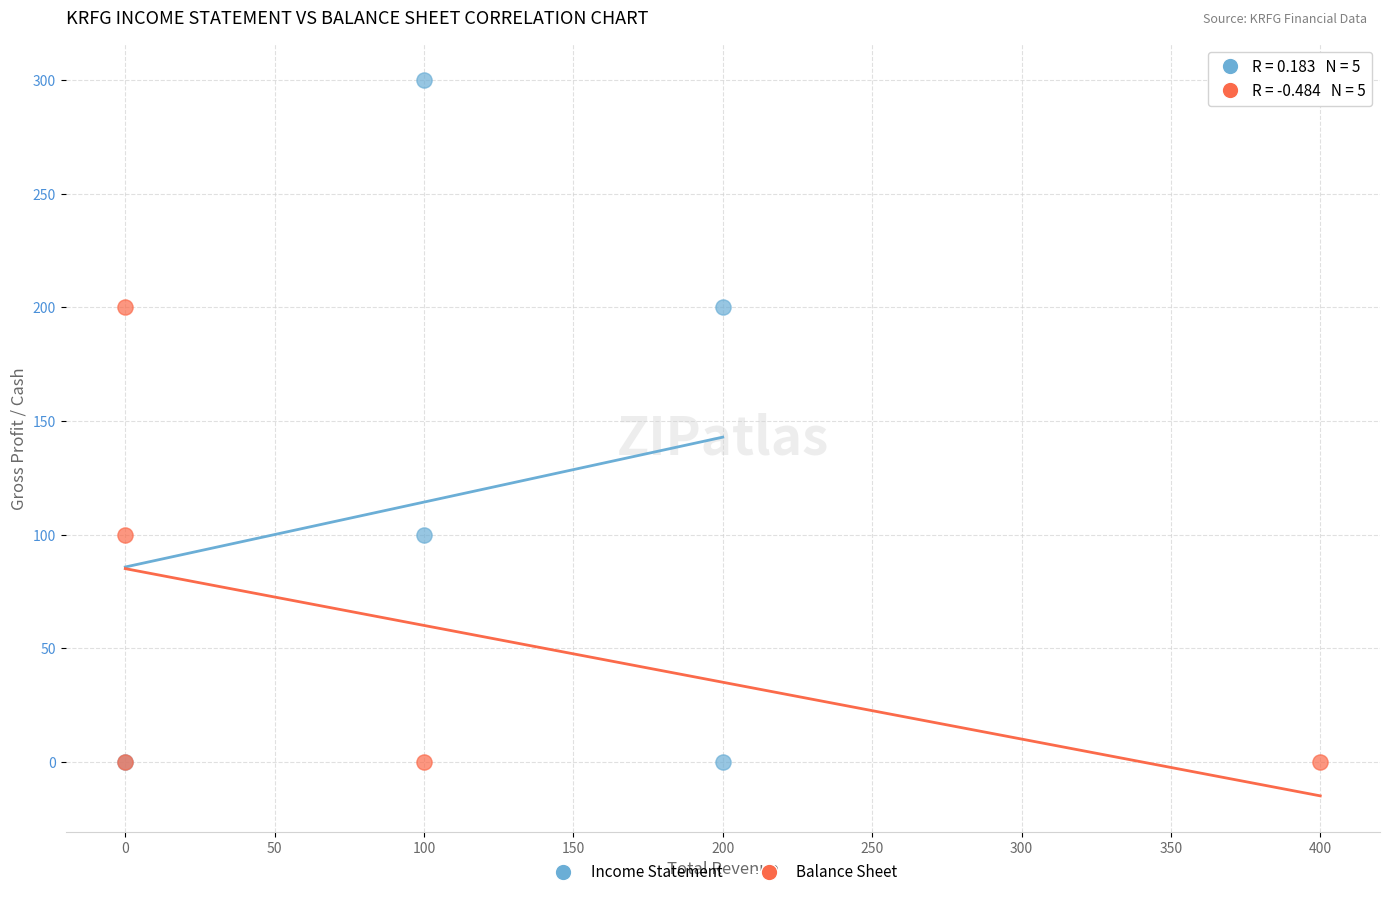

Which series has the widest spread of Y values?

Income Statement